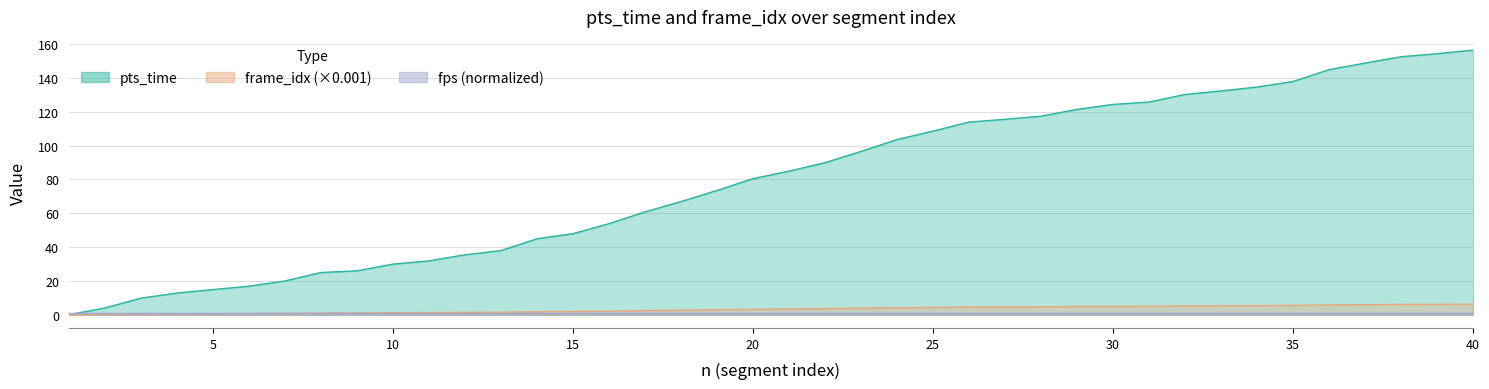

What is the value of the pts_time point at the 4th from the left?

12.8